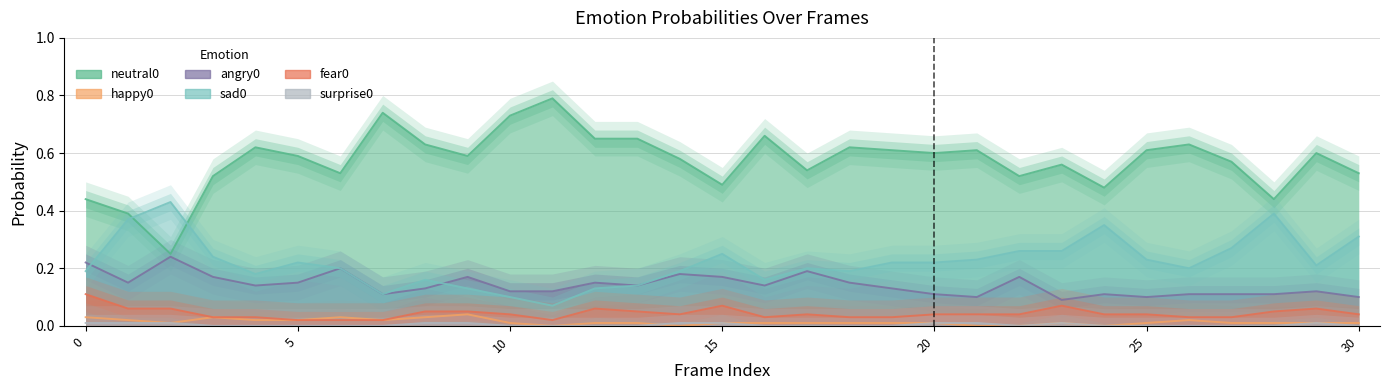

Rank the series by their maximum value, from highest to lowest.

neutral0, sad0, angry0, fear0, happy0, surprise0